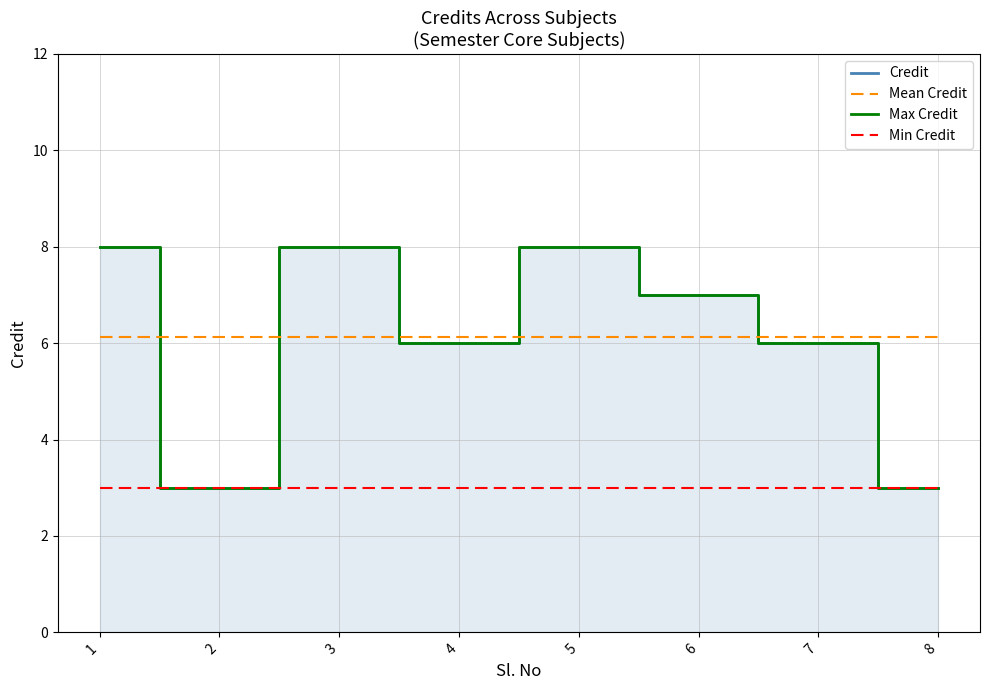

How many lines are shown in the chart?

4